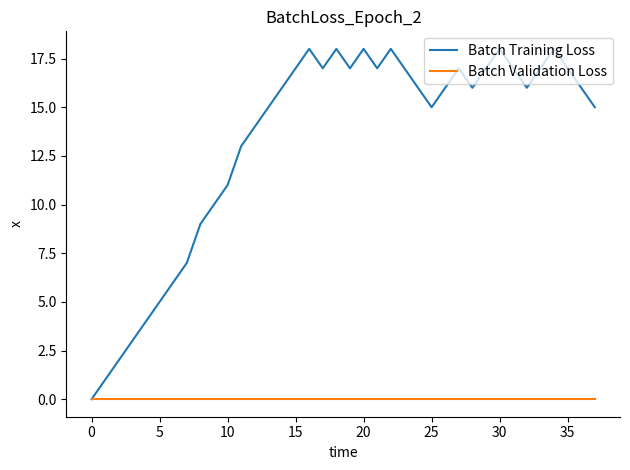

Which series has the largest range (max minus min)?

Batch Training Loss